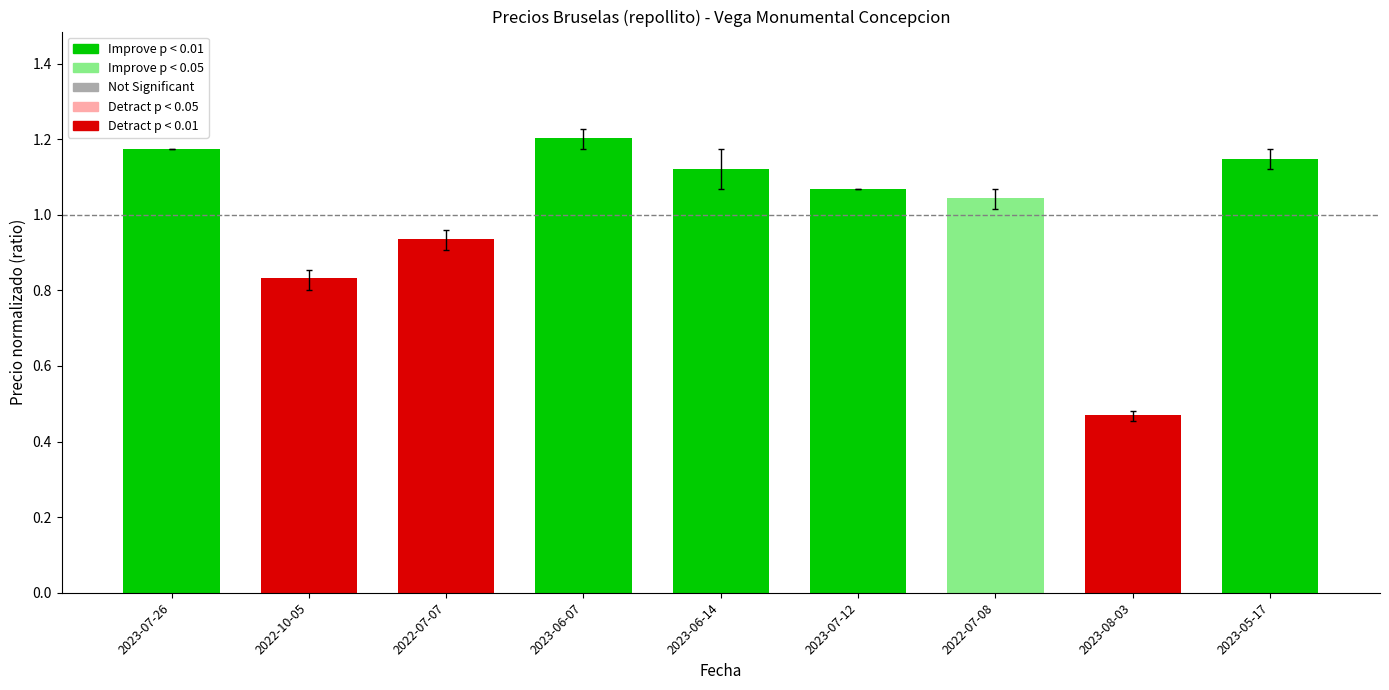

What is the sum of the values at 2022-07-07 and 2023-06-07?

2.1